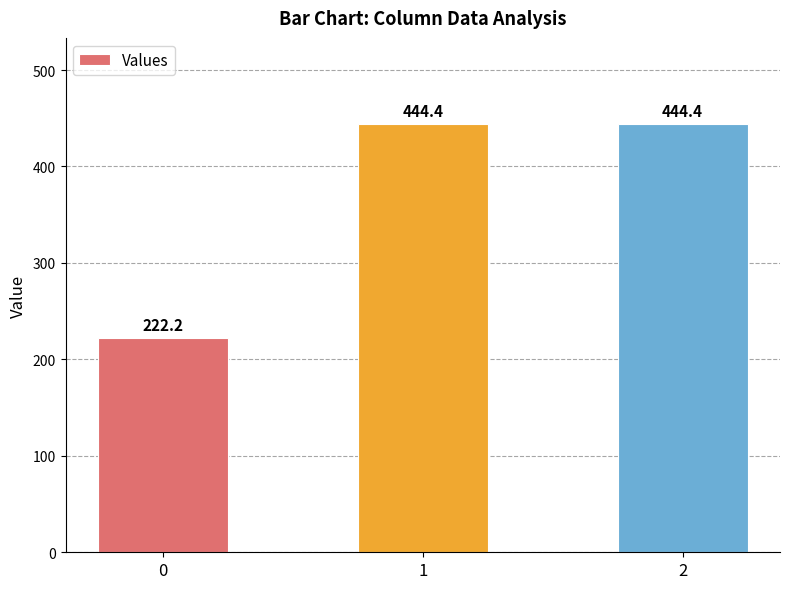

Does the chart contain stacked bars?

No